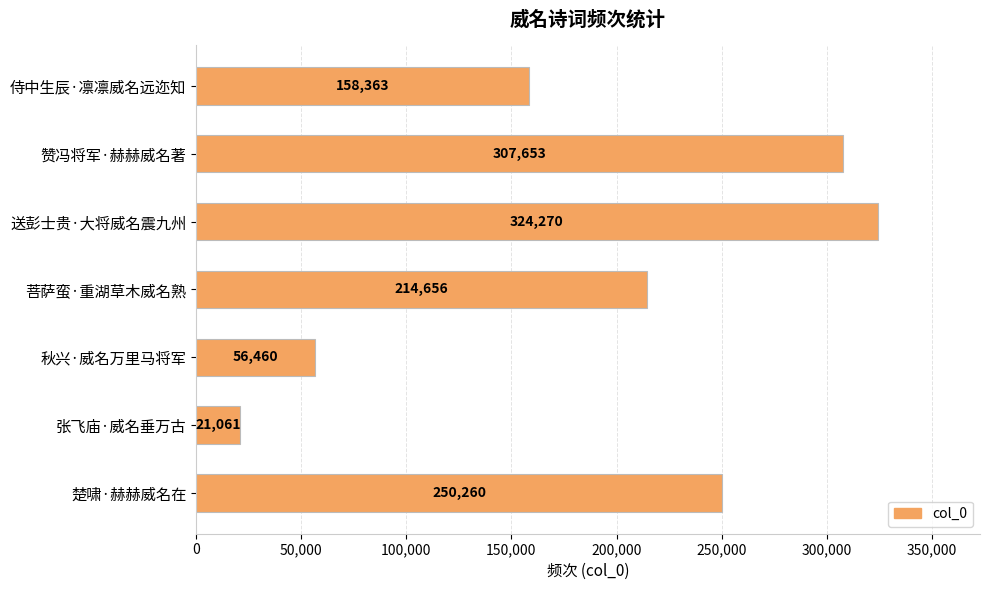

The chart shows a value of 548010 at 送彭士贵·大将威名震九州. True or false?

False